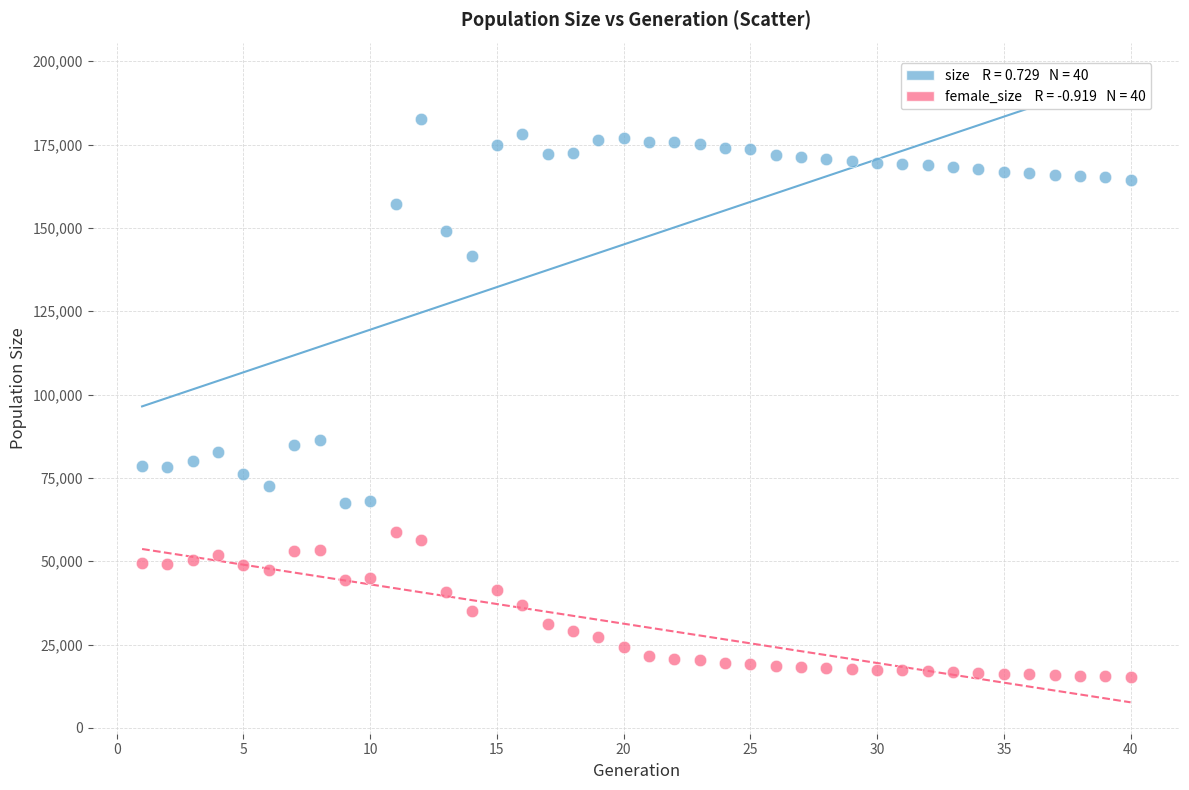

Across all data points, what is the range of Y values (max minus min)?

167544